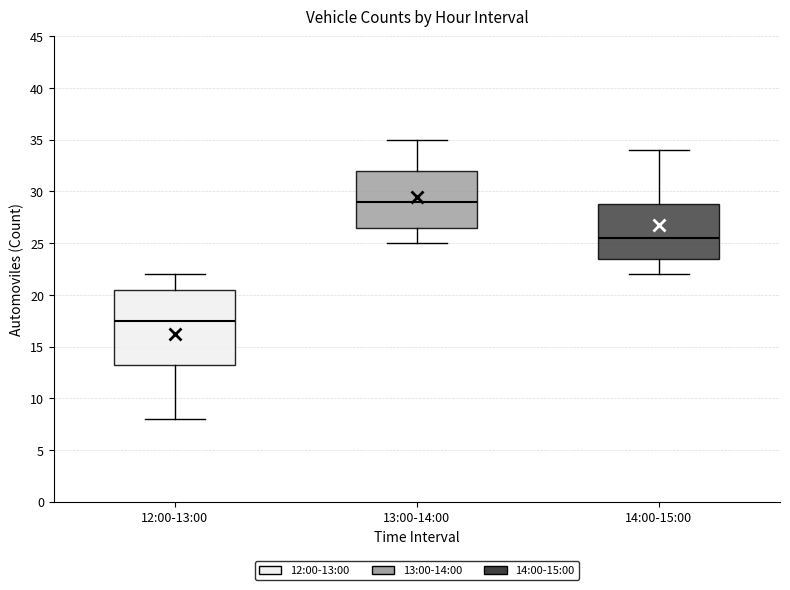

Where does the median line of the box for 13:00-14:00 sit on the y-axis? The values are not printed on the chart, so give them approximately, as read against the axis.

29.0